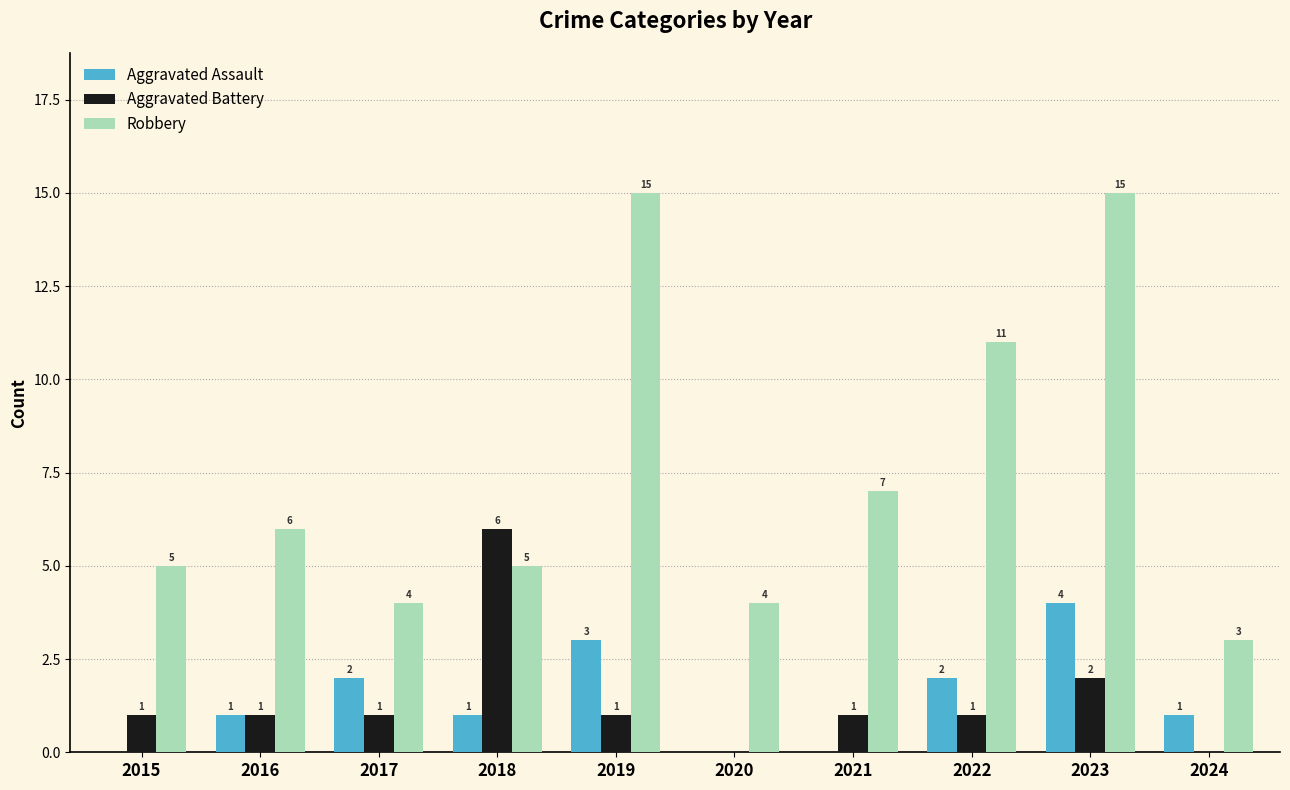

How many Aggravated Battery values are between 1 and 2?

7